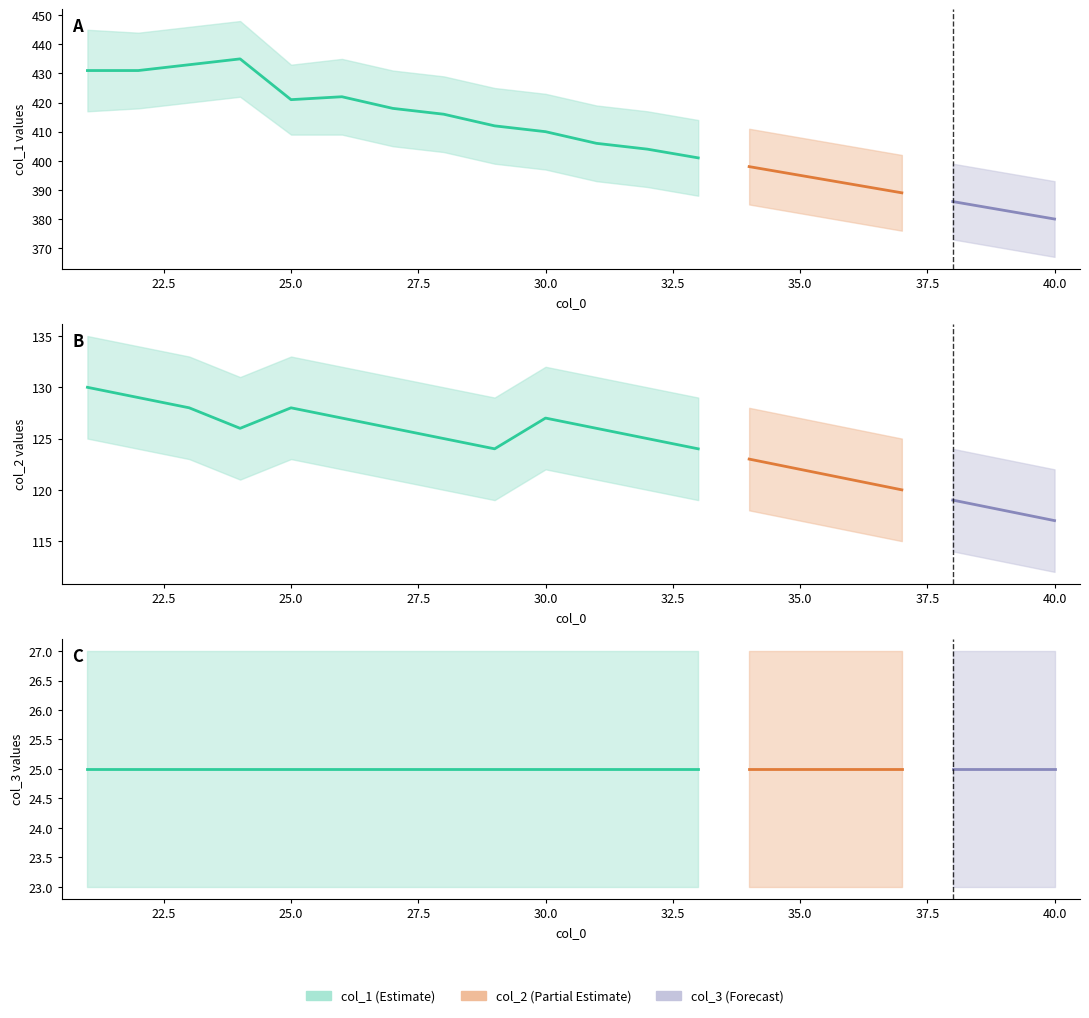

True or false: col_3 has more than 1 interior local peaks.

False